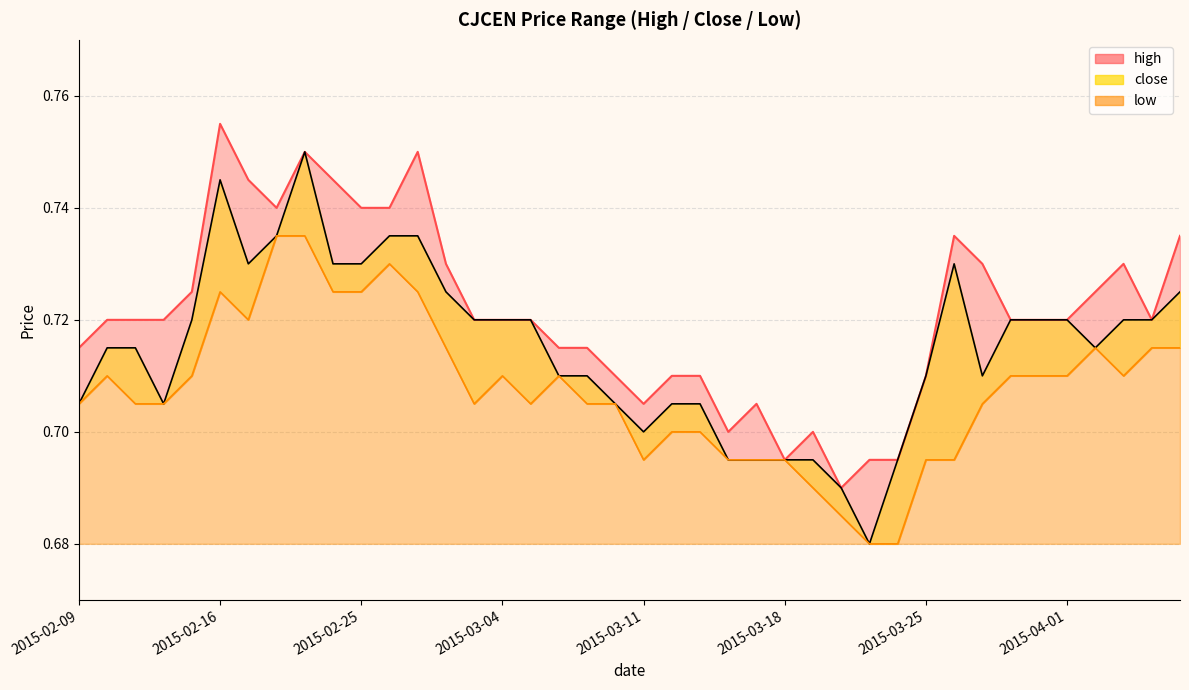

How many categories are shown in the chart?

40